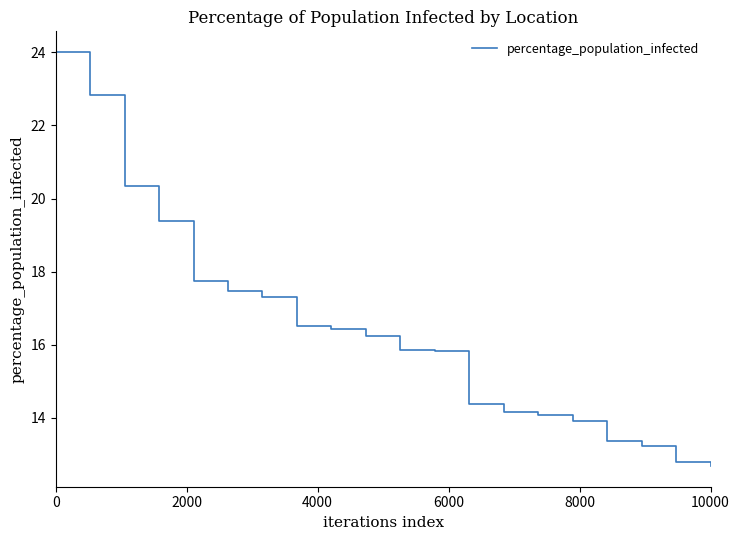

Does the chart display data point markers on the line(s)?

No